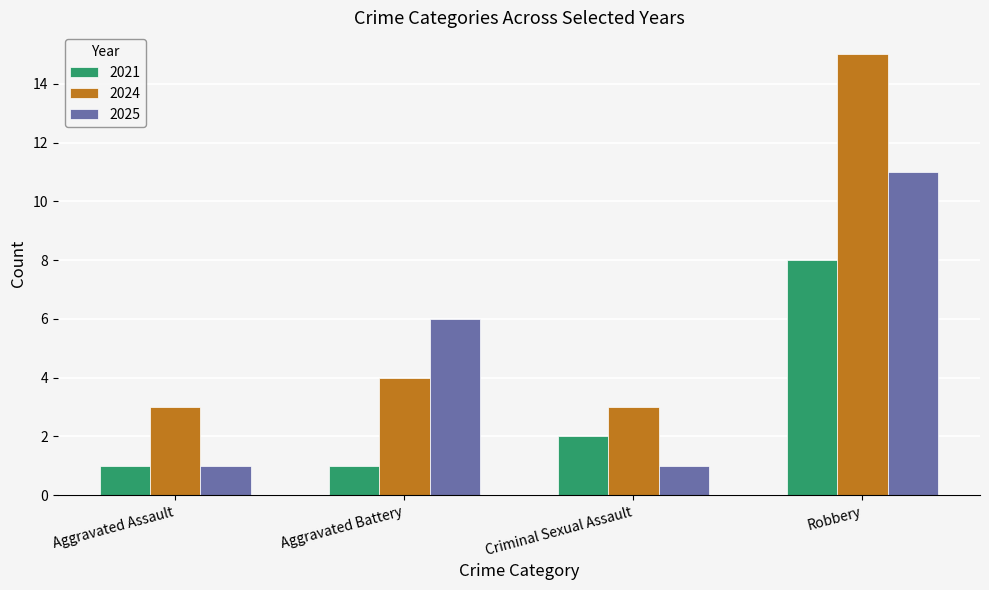

The 2021 series shows 8 at Robbery. True or false?

True